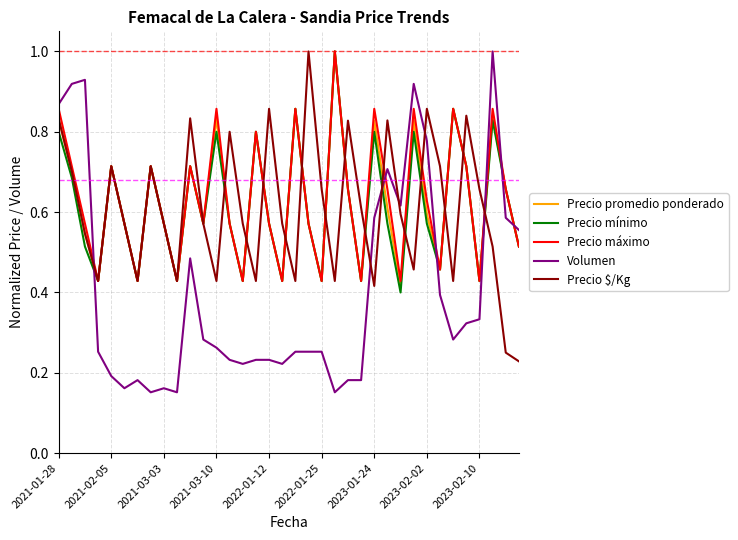

After their last crossing, which series has the higher values: Precio $/Kg or Volumen?

Volumen